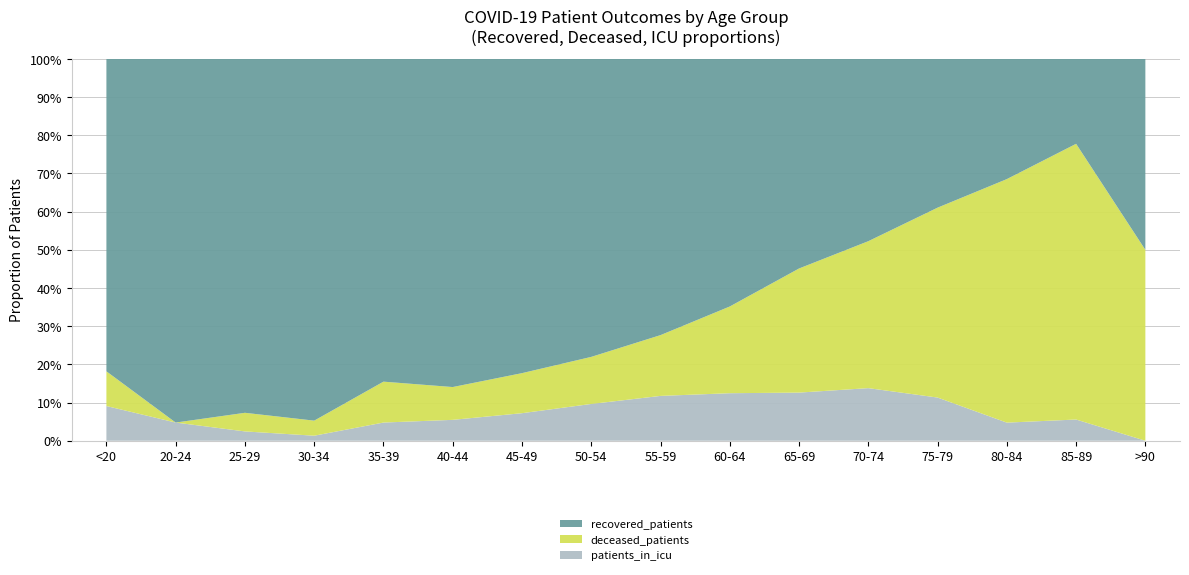

Reading left to right, transcribe all the data shown in this chart.

recovered_patients: <20=9	20-24=20	25-29=38	30-34=72	35-39=71	40-44=110	45-49=251	50-54=405	55-59=536	60-64=625	65-69=579	70-74=589	75-79=303	80-84=73	85-89=8	>90=2
deceased_patients: <20=1	20-24=0	25-29=2	30-34=3	35-39=9	40-44=11	45-49=32	50-54=64	55-59=118	60-64=219	65-69=343	70-74=475	75-79=387	80-84=148	85-89=26	>90=2
patients_in_icu: <20=1	20-24=1	25-29=1	30-34=1	35-39=4	40-44=7	45-49=22	50-54=50	55-59=87	60-64=120	65-69=133	70-74=170	75-79=88	80-84=11	85-89=2	>90=0